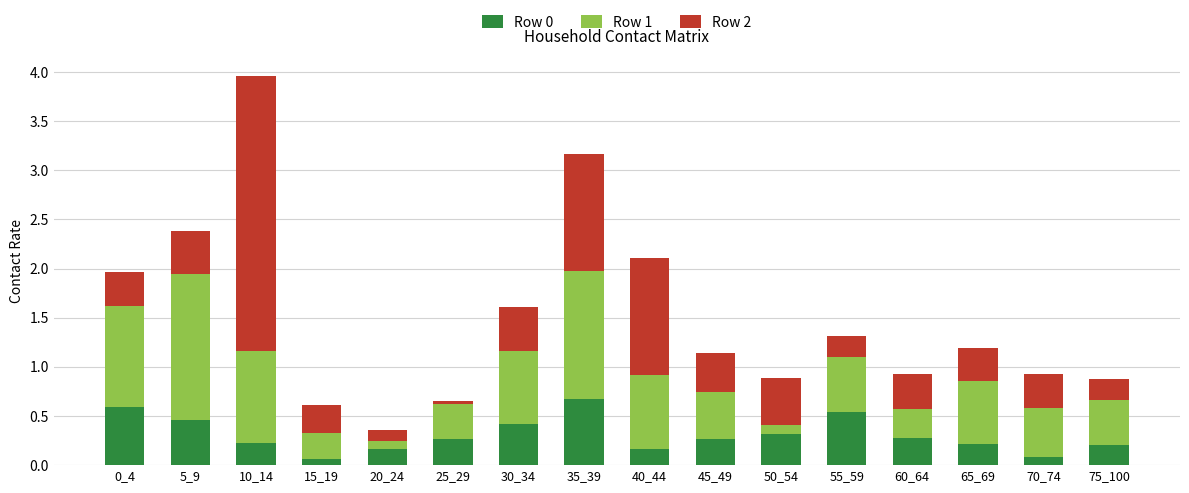

At which category is the sum across all series the highest?

10_14